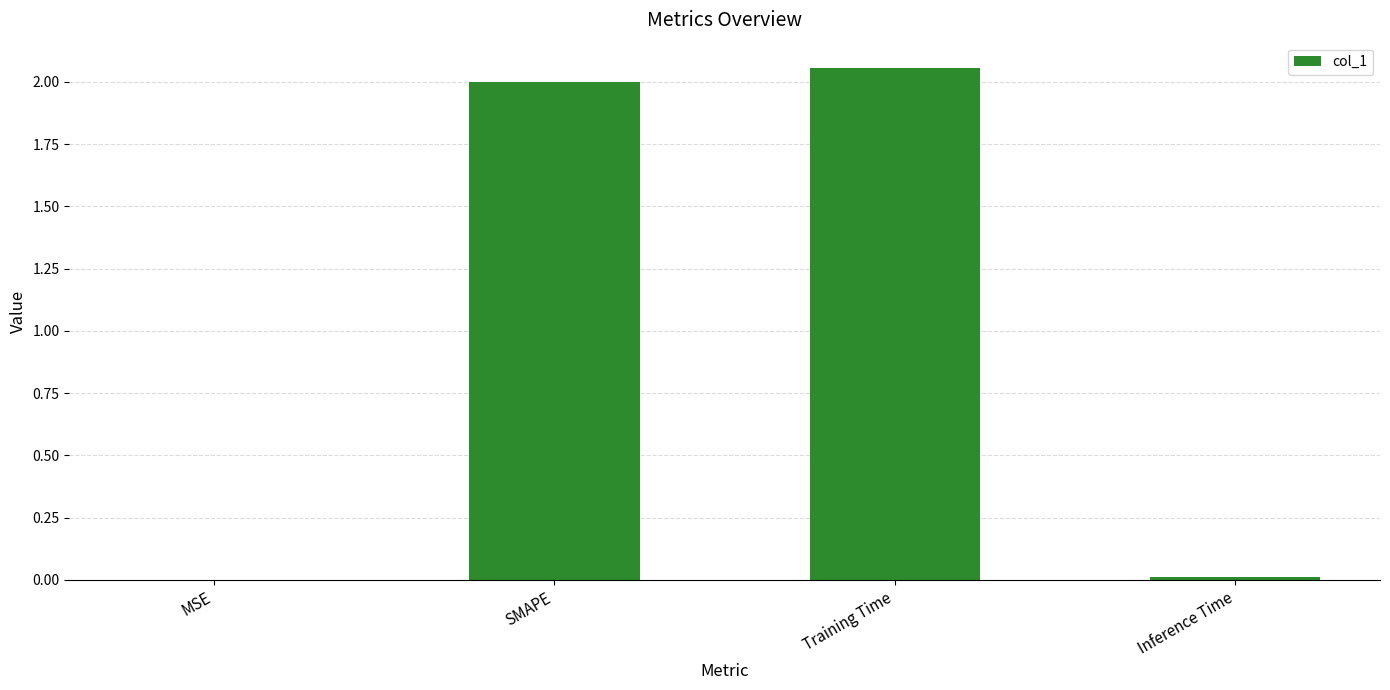

Read the value at SMAPE.

2.0